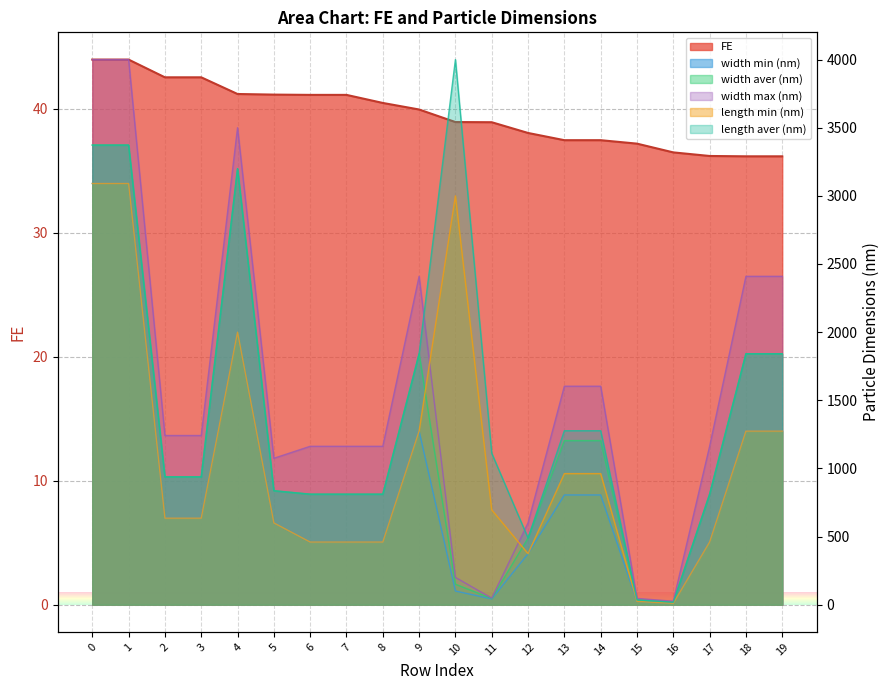

How many lines are shown in the chart?

6